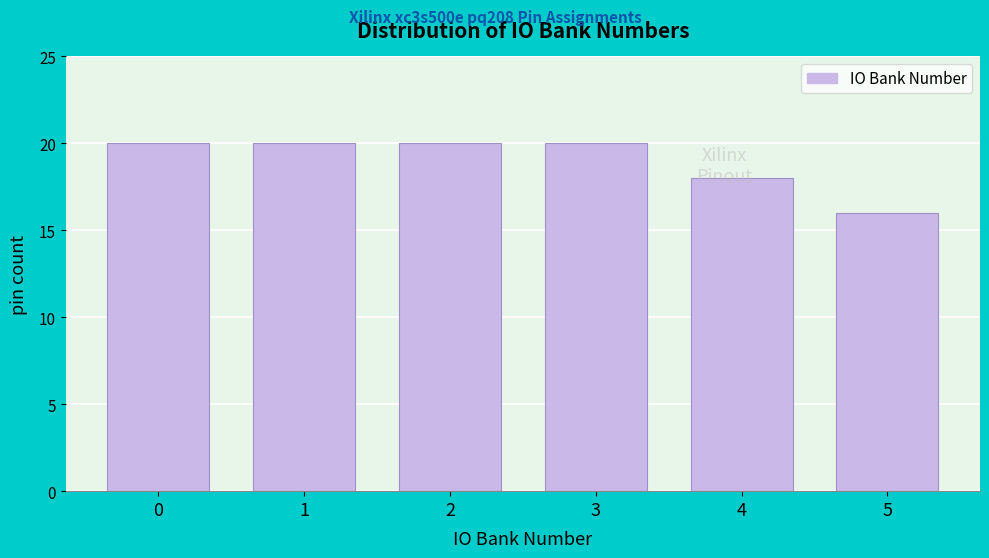

What is the approximate value at 1?

20